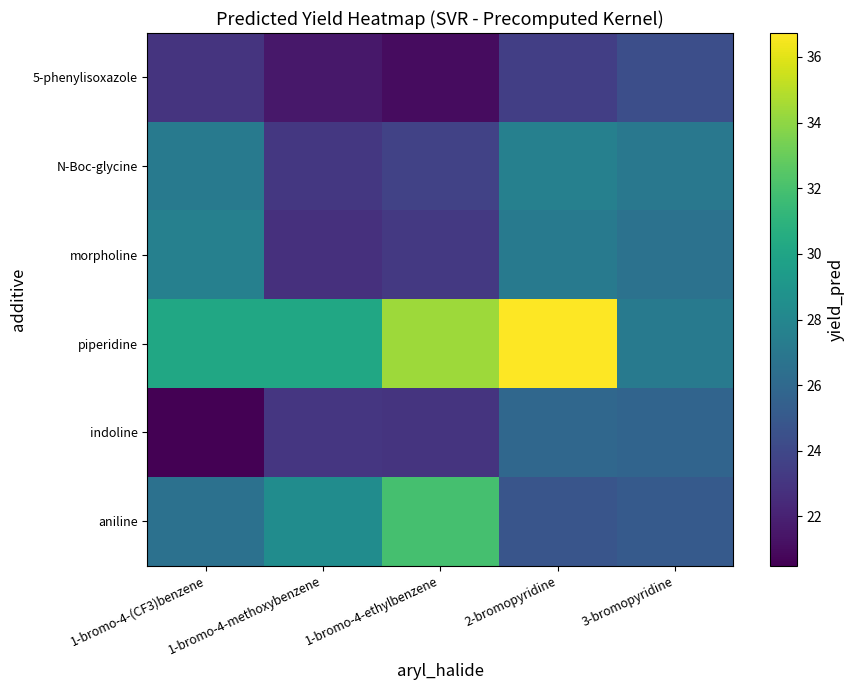

Reading left to right, list all the values displayed in this chart.

5-phenylisoxazole: 1-bromo-4-(CF3)benzene=22.9	1-bromo-4-methoxybenzene=21.6	1-bromo-4-ethylbenzene=21.0	2-bromopyridine=23.5	3-bromopyridine=24.4
N-Boc-glycine: 1-bromo-4-(CF3)benzene=27.2	1-bromo-4-methoxybenzene=23.2	1-bromo-4-ethylbenzene=23.7	2-bromopyridine=27.5	3-bromopyridine=27.0
morpholine: 1-bromo-4-(CF3)benzene=27.6	1-bromo-4-methoxybenzene=22.7	1-bromo-4-ethylbenzene=23.2	2-bromopyridine=27.2	3-bromopyridine=26.6
piperidine: 1-bromo-4-(CF3)benzene=30.2	1-bromo-4-methoxybenzene=30.2	1-bromo-4-ethylbenzene=34.3	2-bromopyridine=36.7	3-bromopyridine=27.1
indoline: 1-bromo-4-(CF3)benzene=20.5	1-bromo-4-methoxybenzene=23.1	1-bromo-4-ethylbenzene=22.9	2-bromopyridine=25.9	3-bromopyridine=25.7
aniline: 1-bromo-4-(CF3)benzene=26.6	1-bromo-4-methoxybenzene=28.4	1-bromo-4-ethylbenzene=32.0	2-bromopyridine=24.8	3-bromopyridine=25.1